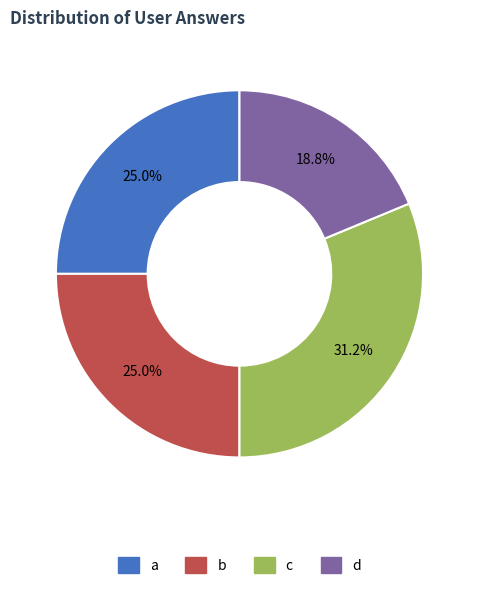

Which has a higher value, d or c?

c